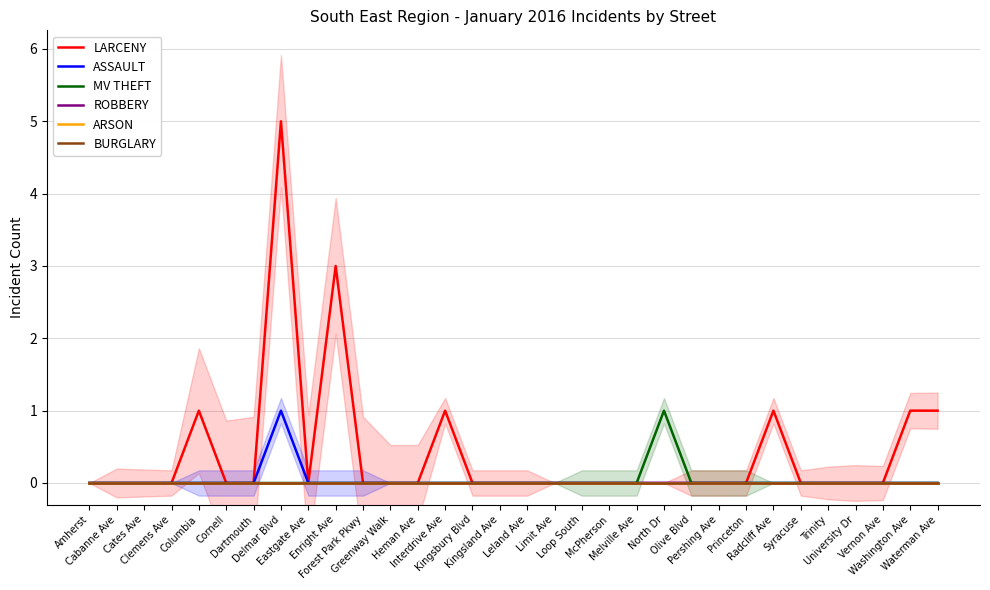

Which category has the lowest value in the ARSON series?

Amherst